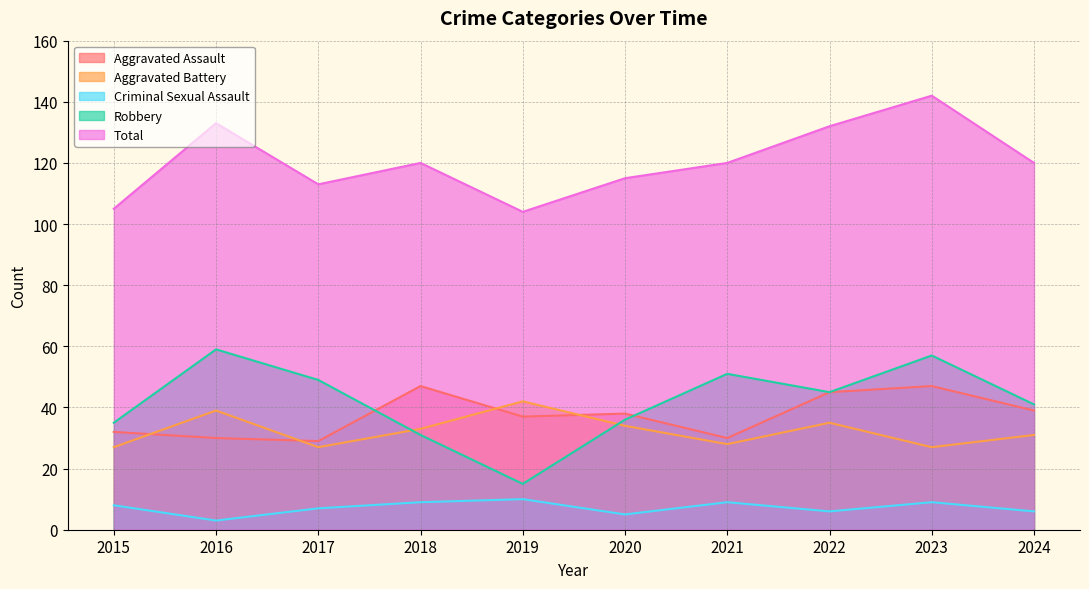

How many lines are shown in the chart?

5